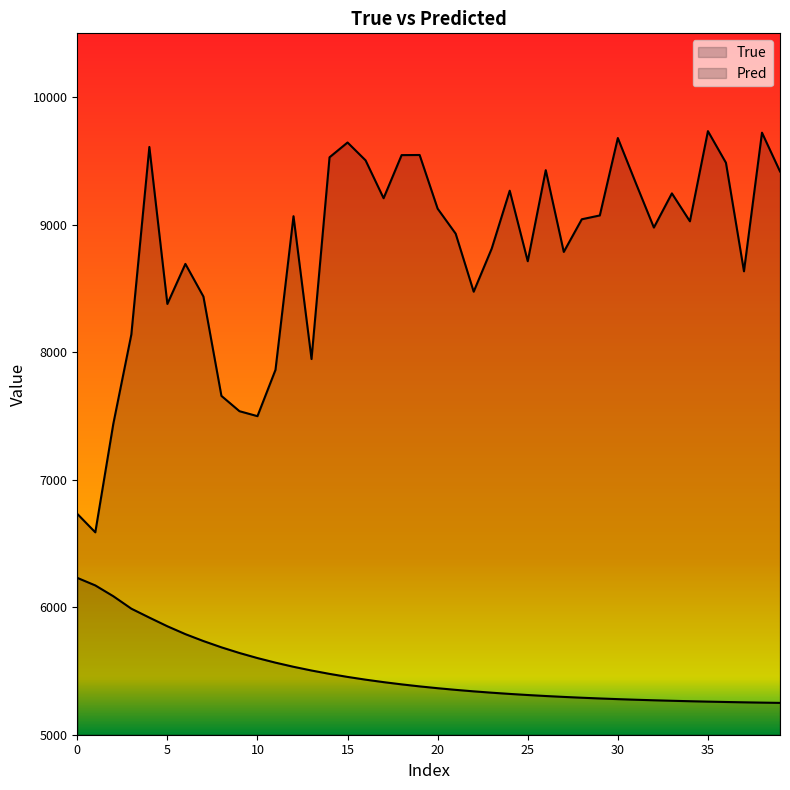

Rank the series by their average value, from highest to lowest.

True, Pred